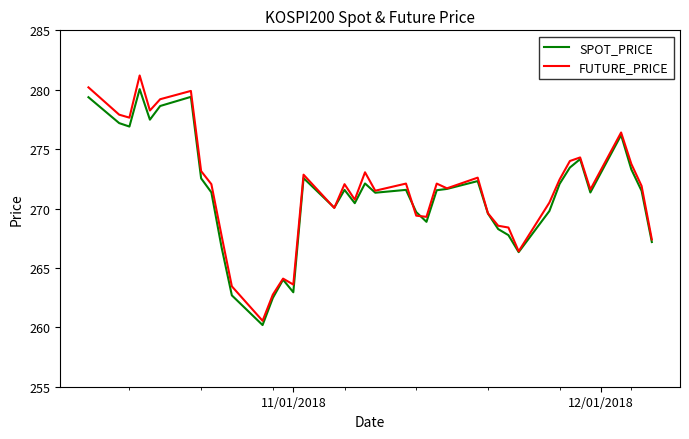

What is the smallest value displayed?

260.2